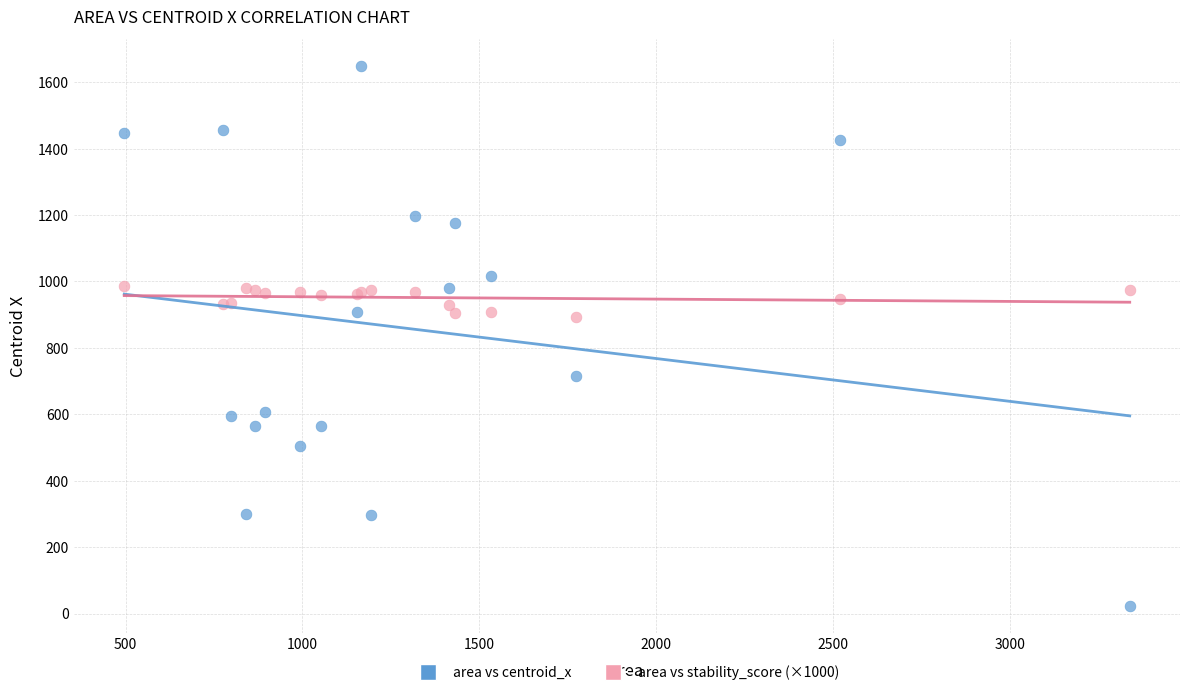

Which series reaches the maximum Y coordinate?

area vs centroid_x